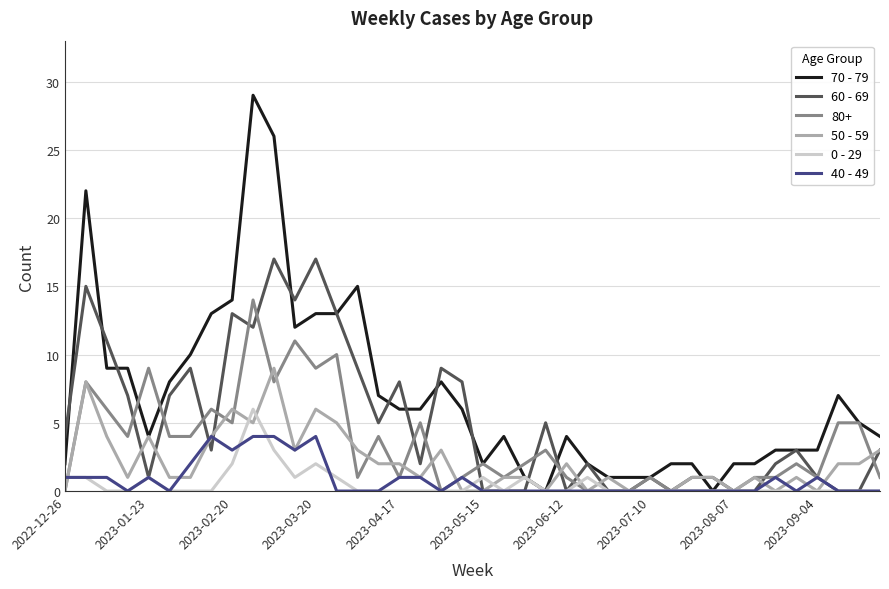

What is the maximum value for 70 - 79?

29